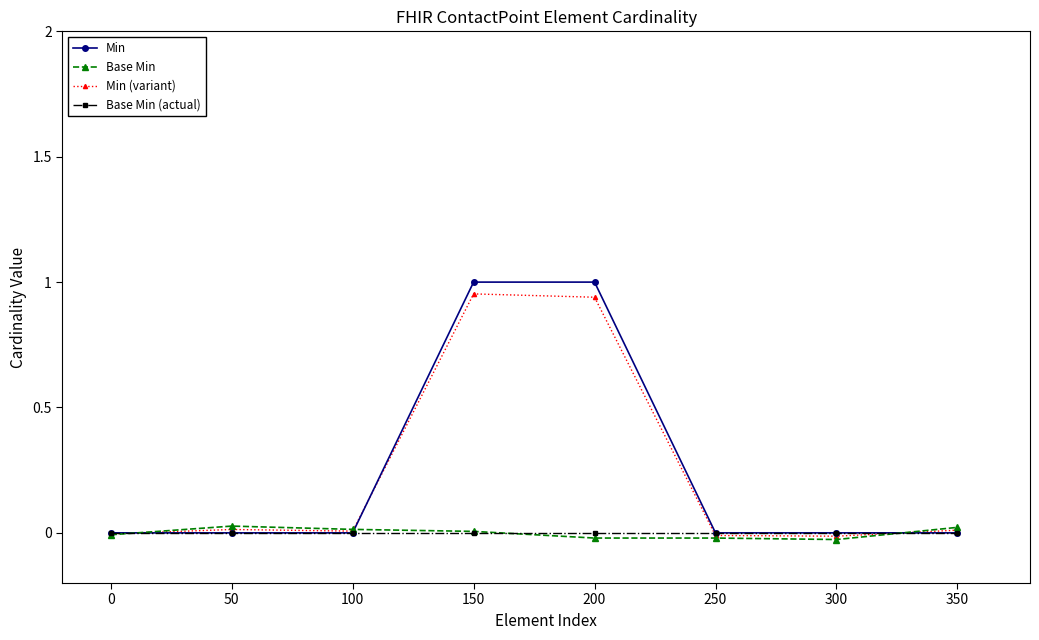

What are all the series names shown in the legend?

Min, Base Min, Min (variant), Base Min (actual)